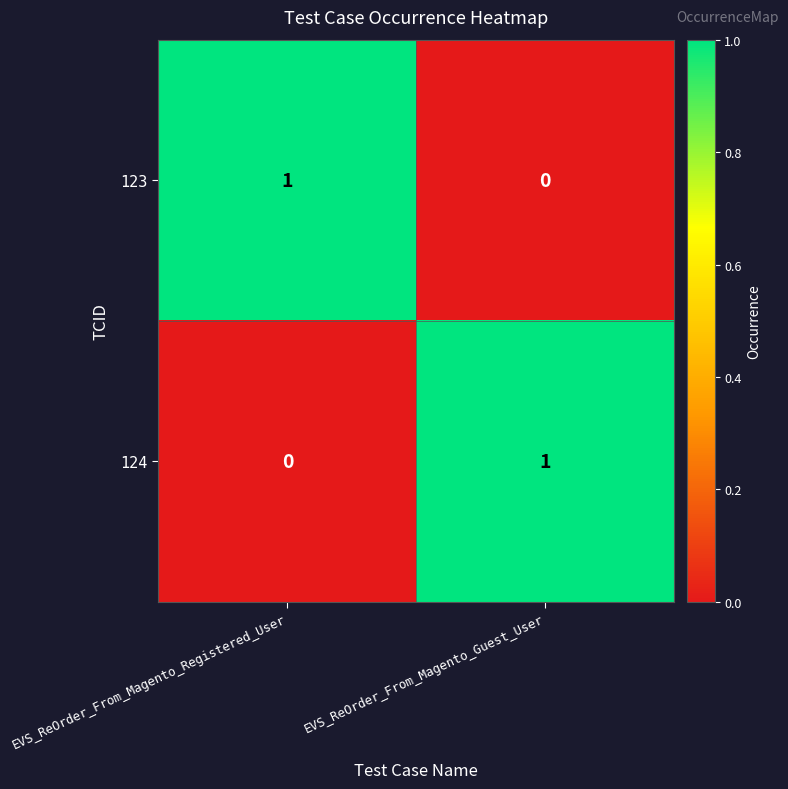

How many distinct data groups are displayed?

2